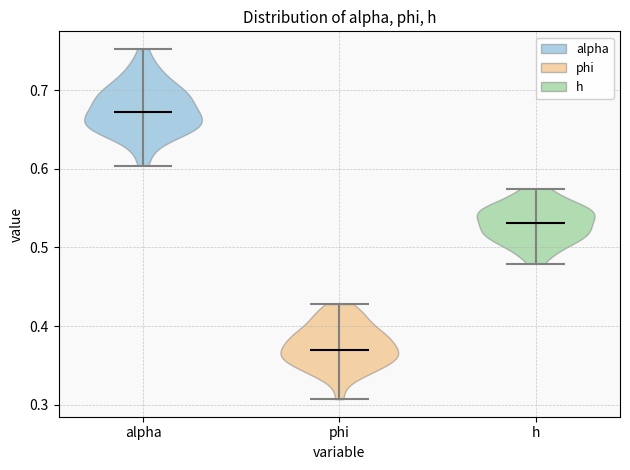

Which violin has the highest median line?

alpha